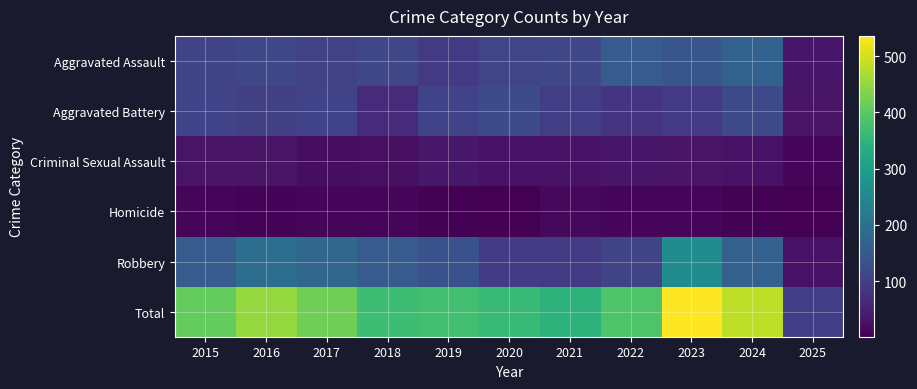

Which series has the widest spread of values?

Total